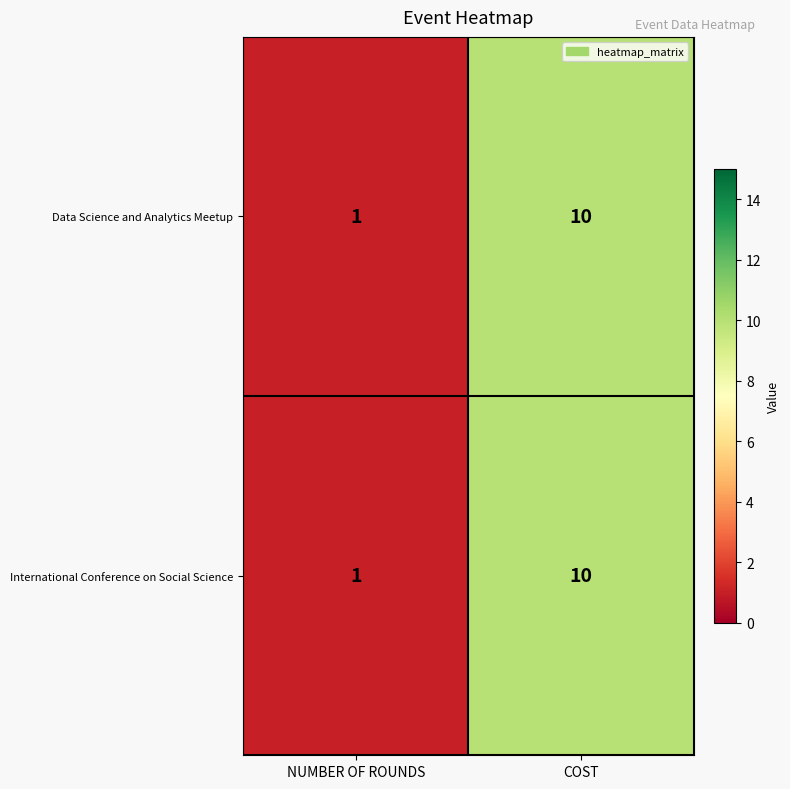

What is the total value across all series at COST?

20